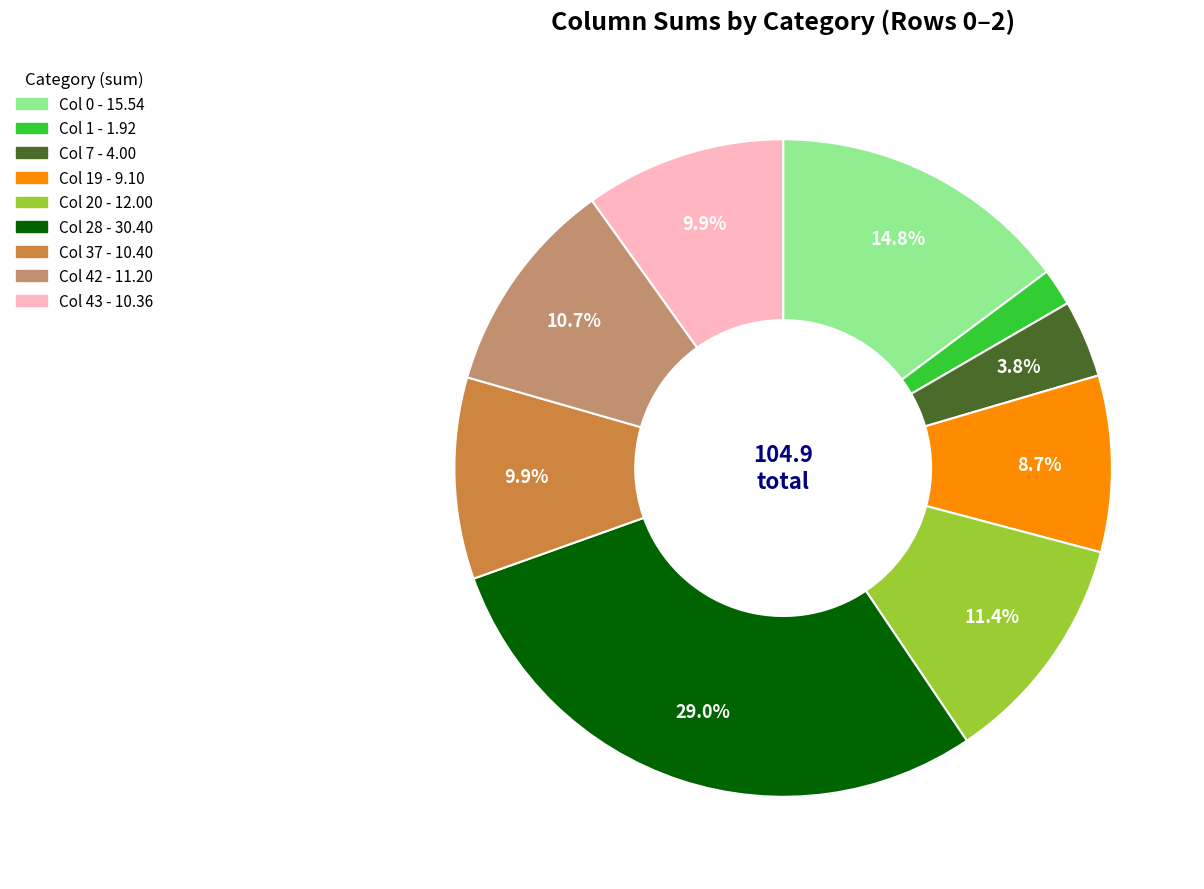

Is there a majority slice in this chart?

No